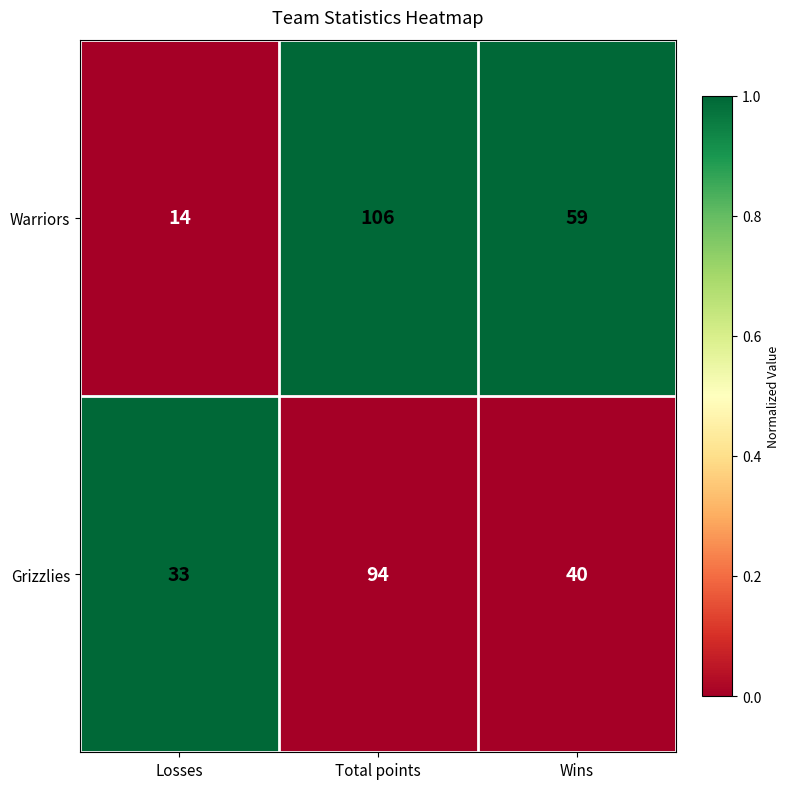

Which label corresponds to the largest value in the chart?

Total points